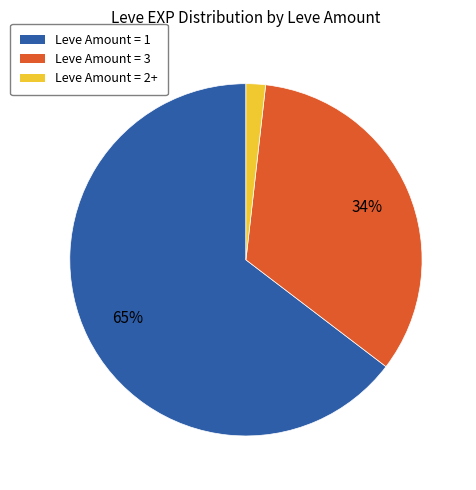

Is there a majority slice in this chart?

Yes